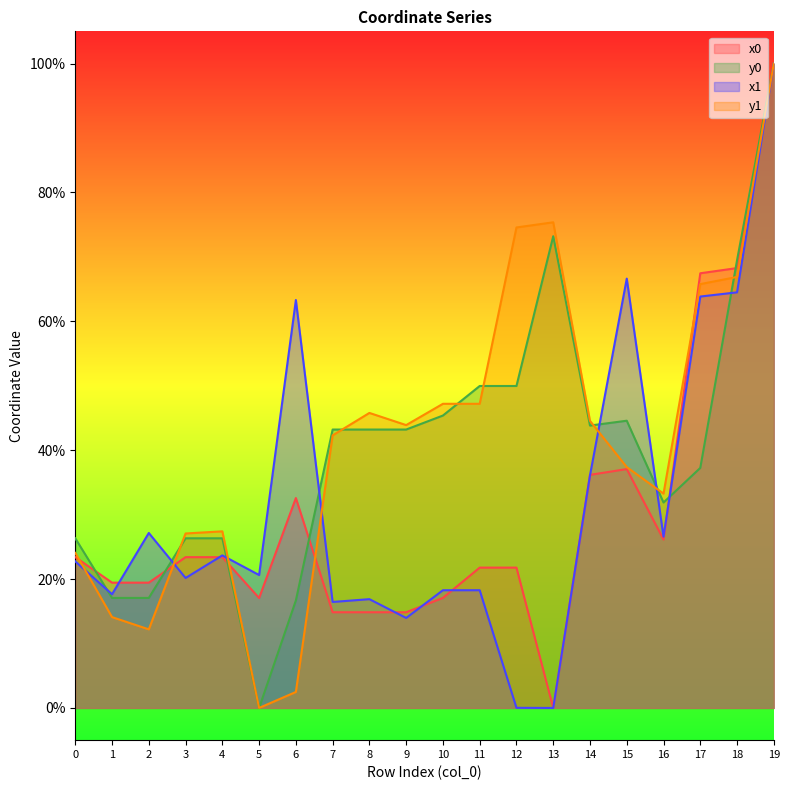

What is the sum of all x0 values?

6.0